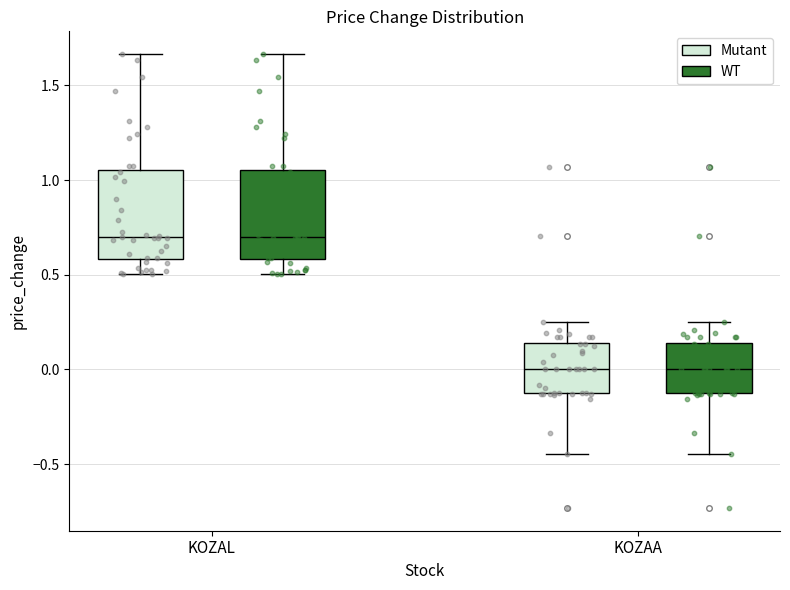

Reading left to right, read every box against the y-axis: the position of its median line, the range the box covers, and the ends of its whiskers. The values are not printed on the chart, so give them approximately, as read against the axis.

KOZAL (Mutant): median 0.70, box 0.60 to 1.05, whiskers 0.50 to 1.65
KOZAL (WT): median 0.70, box 0.60 to 1.05, whiskers 0.50 to 1.65
KOZAA (Mutant): median 0.00, box -0.15 to 0.15, whiskers -0.45 to 0.25
KOZAA (WT): median 0.00, box -0.15 to 0.15, whiskers -0.45 to 0.25